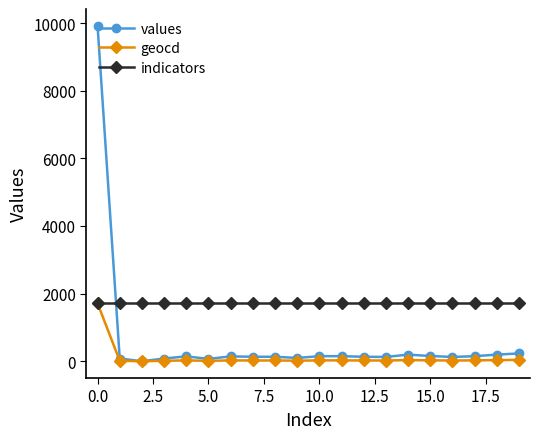

What is the maximum value for indicators?

1726